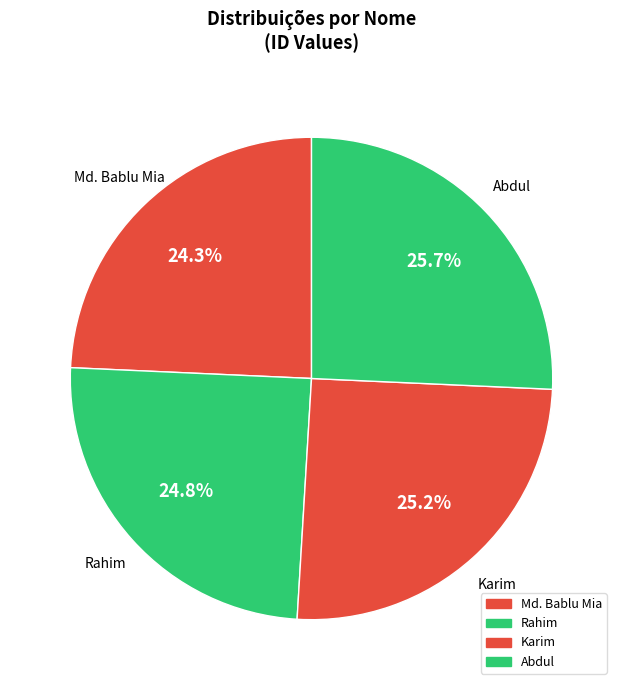

How many slices are in this pie chart?

4